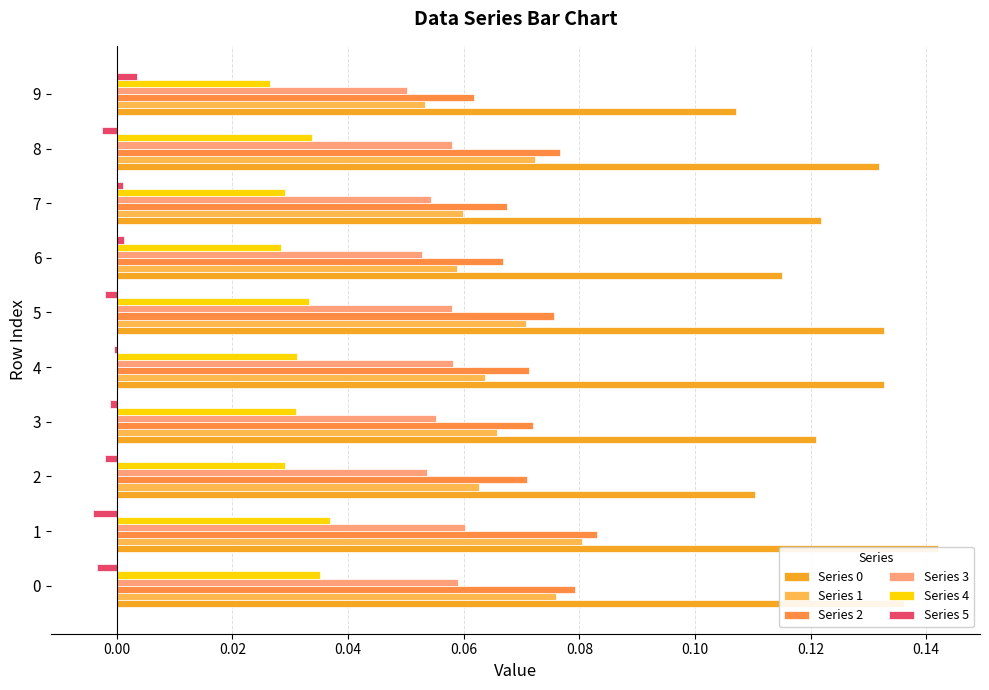

At how many categories does at least one series exceed 0?

10